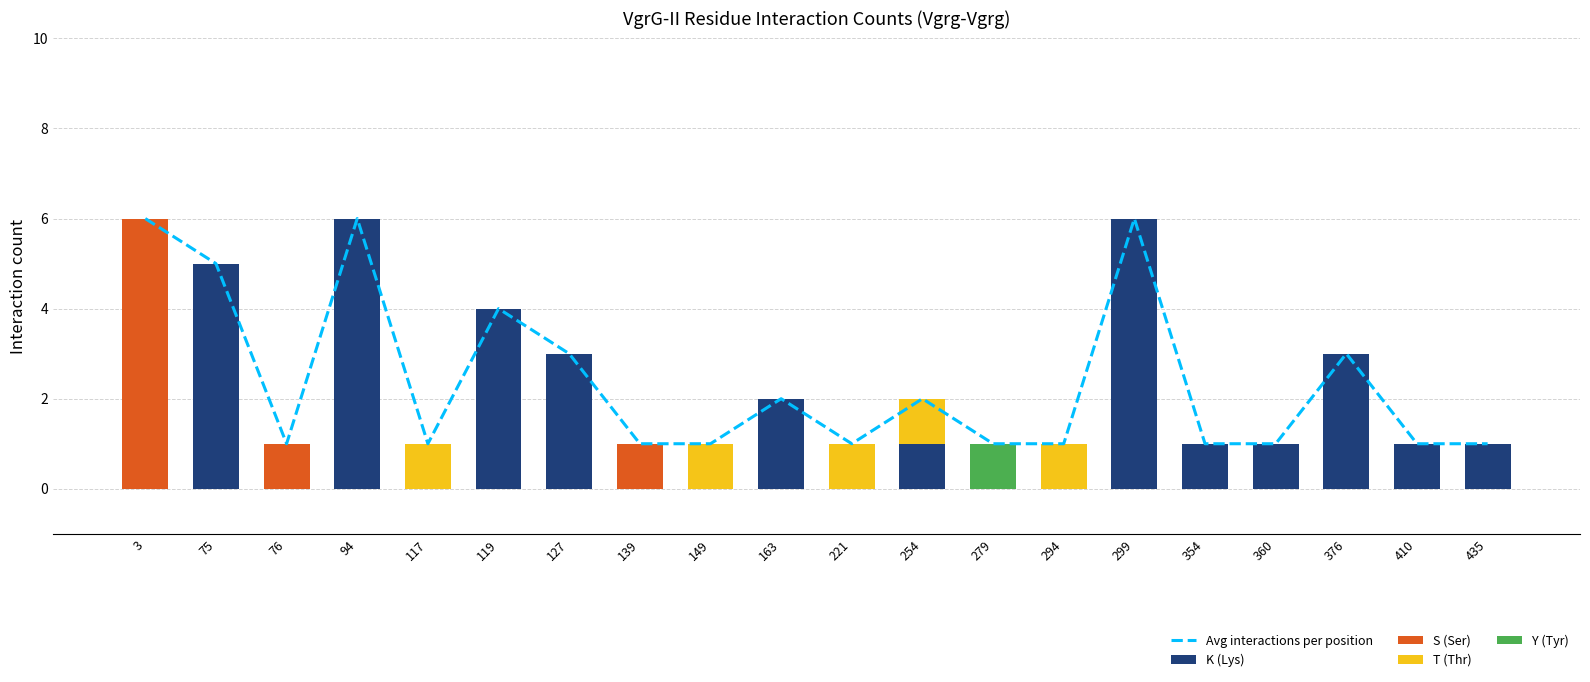

Reading right to left, extract all data points from this chart.

Avg interactions per position: 435=1	410=1	376=3	360=1	354=1	299=6	294=1	279=1	254=2	221=1	163=2	149=1	139=1	127=3	119=4	117=1	94=6	76=1	75=5	3=6
K (Lys): 435=1	410=1	376=3	360=1	354=1	299=6	294=0	279=0	254=1	221=0	163=2	149=0	139=0	127=3	119=4	117=0	94=6	76=0	75=5	3=0
S (Ser): 435=0	410=0	376=0	360=0	354=0	299=0	294=0	279=0	254=0	221=0	163=0	149=0	139=1	127=0	119=0	117=0	94=0	76=1	75=0	3=6
T (Thr): 435=0	410=0	376=0	360=0	354=0	299=0	294=1	279=0	254=1	221=1	163=0	149=1	139=0	127=0	119=0	117=1	94=0	76=0	75=0	3=0
Y (Tyr): 435=0	410=0	376=0	360=0	354=0	299=0	294=0	279=1	254=0	221=0	163=0	149=0	139=0	127=0	119=0	117=0	94=0	76=0	75=0	3=0